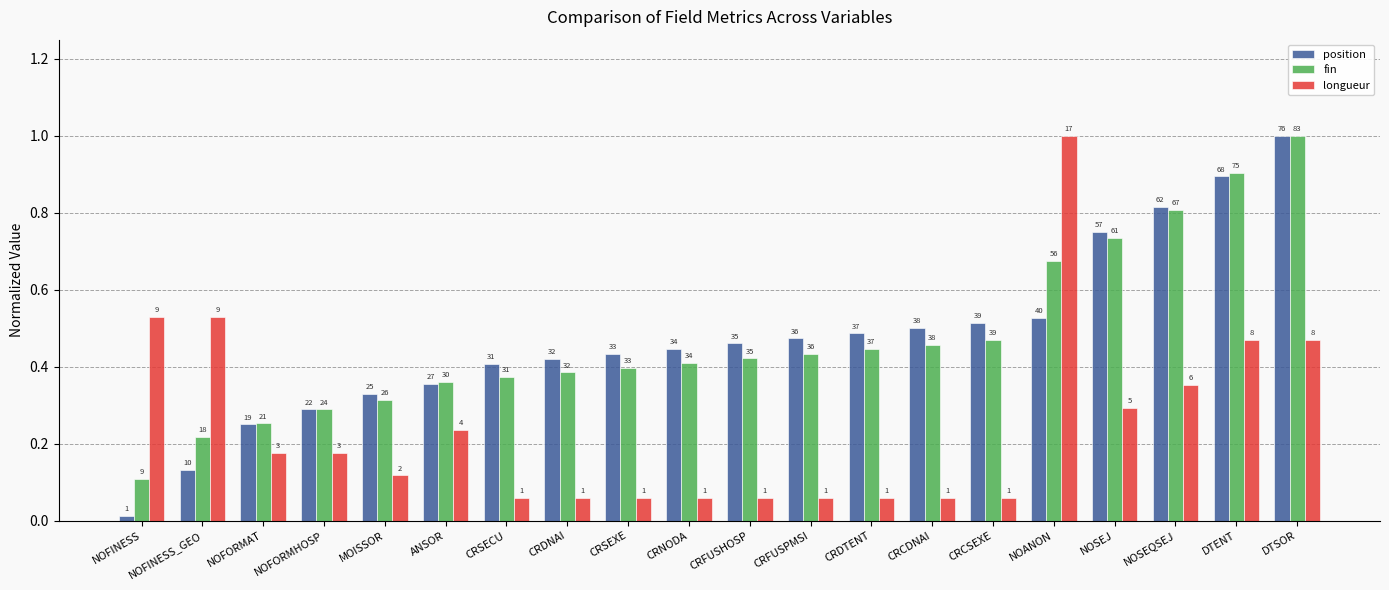

Is it true that longueur equals 0.5 at DTSOR?

True